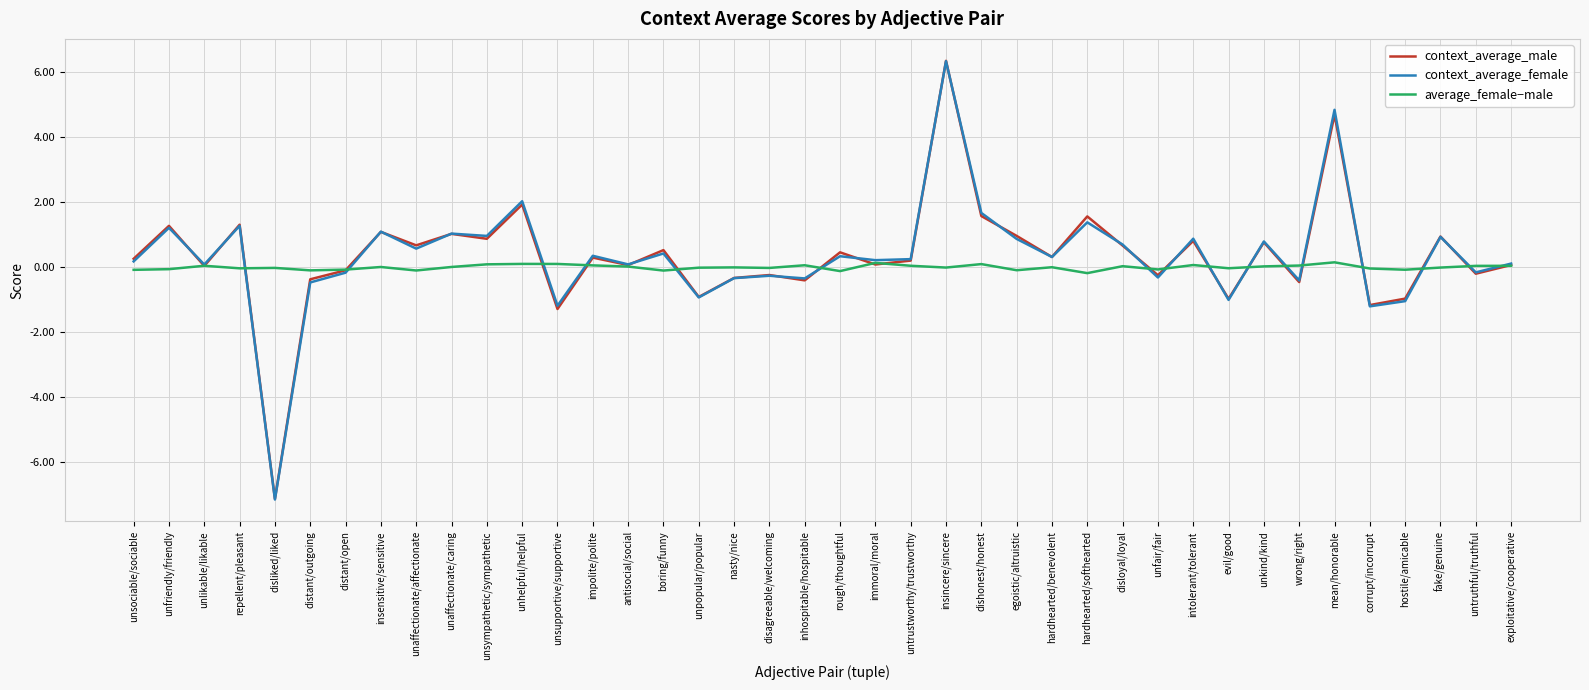

Which series has the largest range (max minus min)?

context_average_female